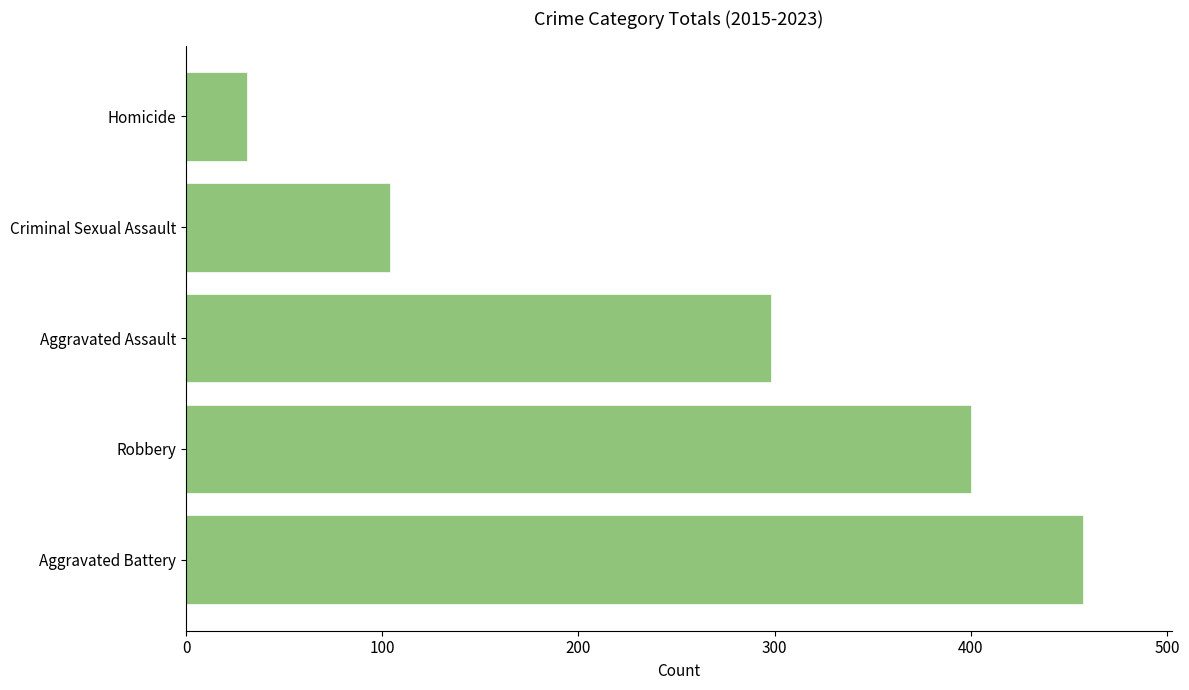

What is the minimum value shown in the chart?

31